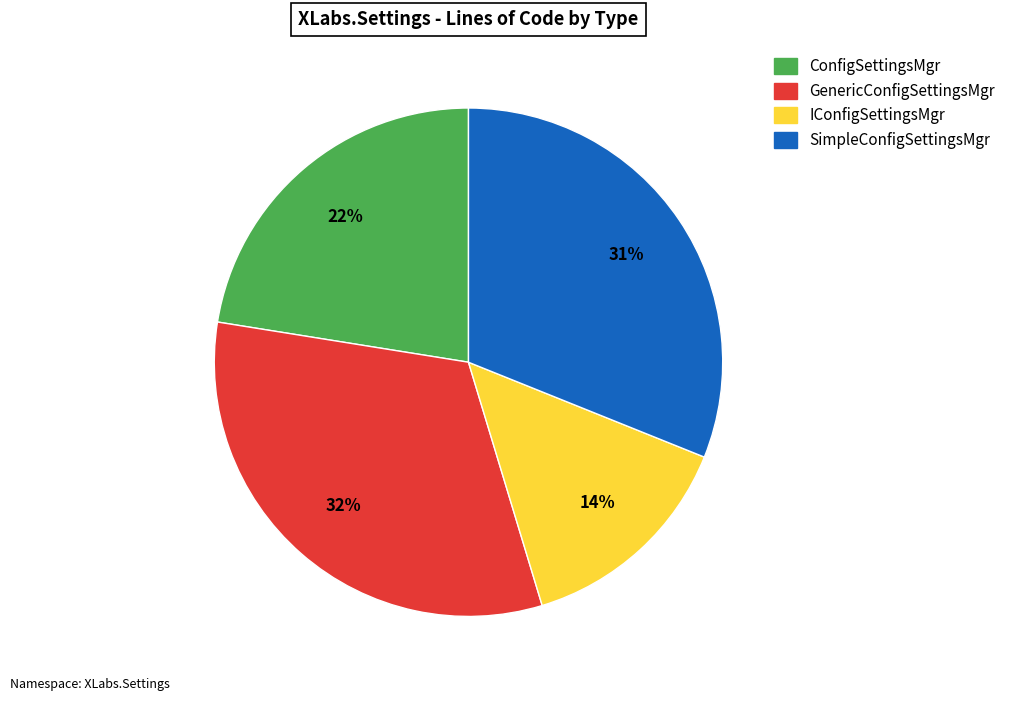

To the nearest percent, what percentage of the pie is GenericConfigSettingsMgr?

32%